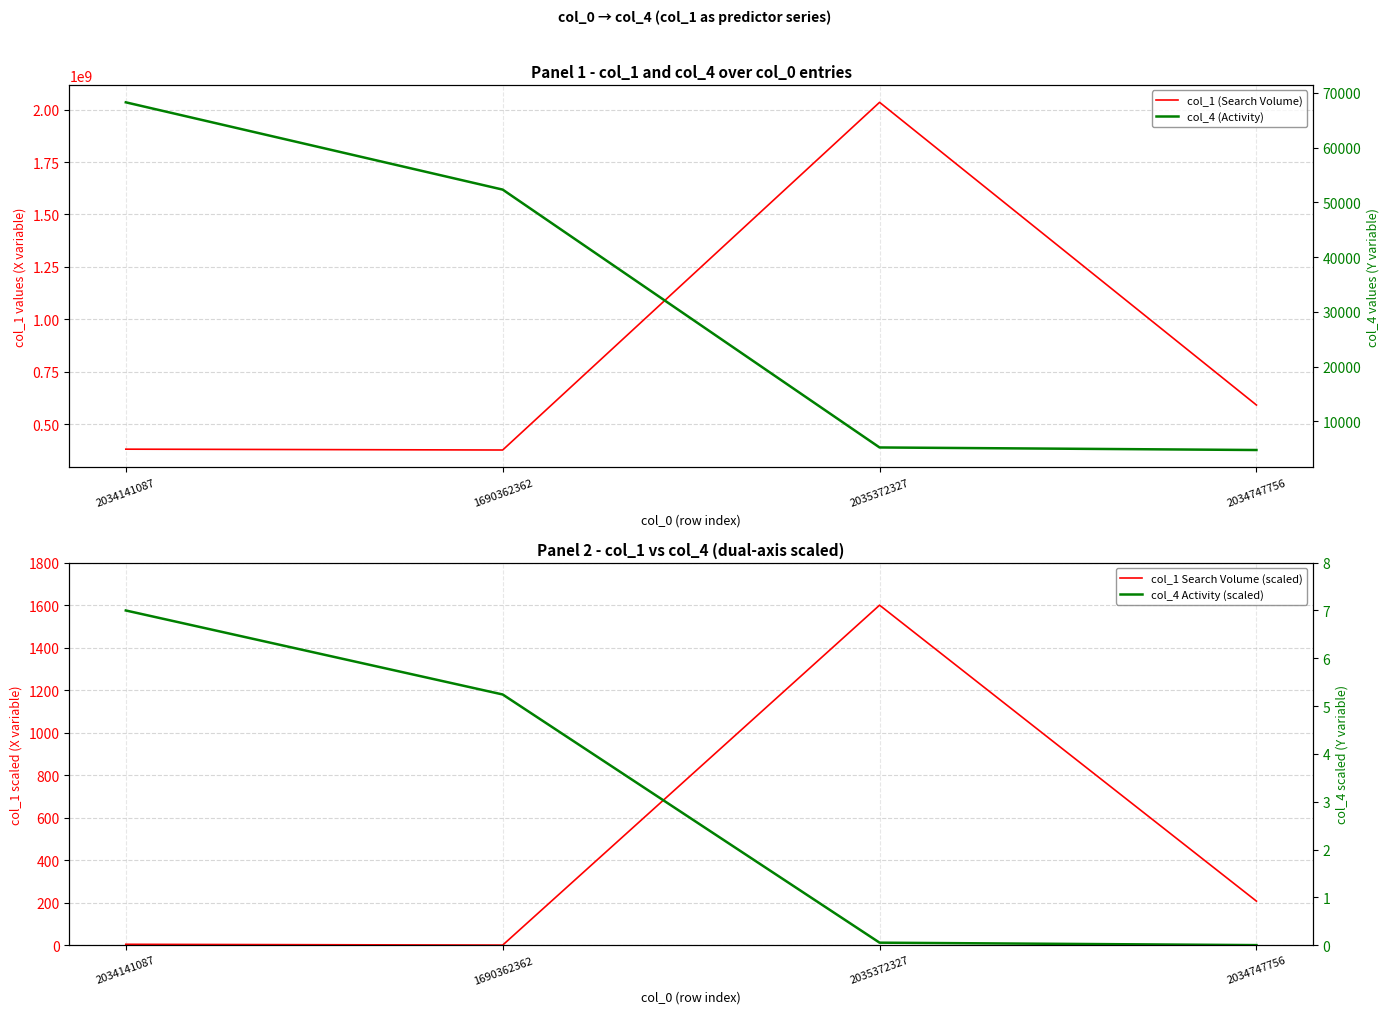

What is the label of the 1st point from the right?

2034747756